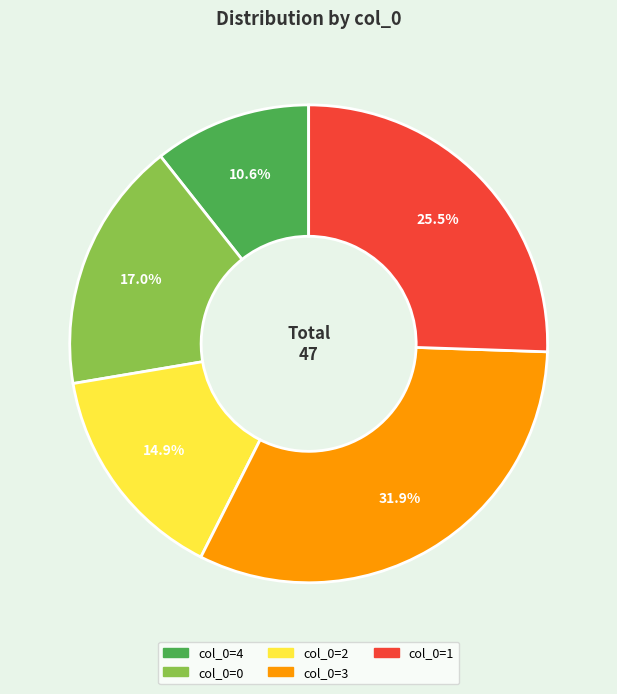

Is there any slice that represents more than half of the pie?

No